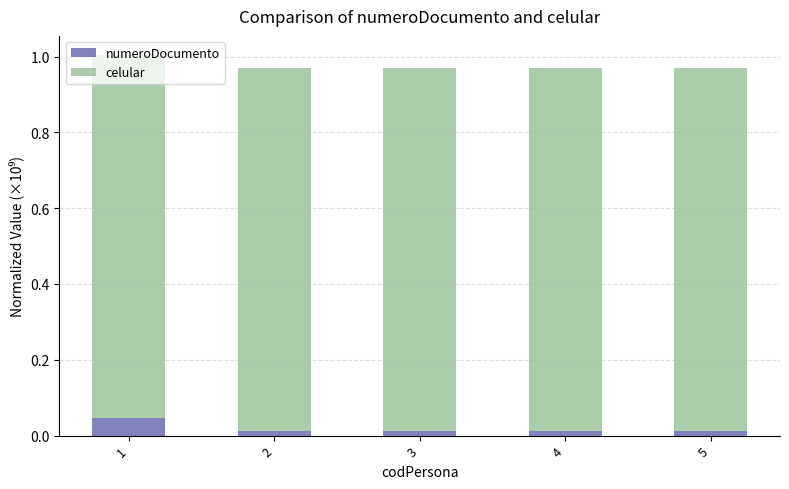

Count the numeroDocumento values in the range 0 to 1.

5